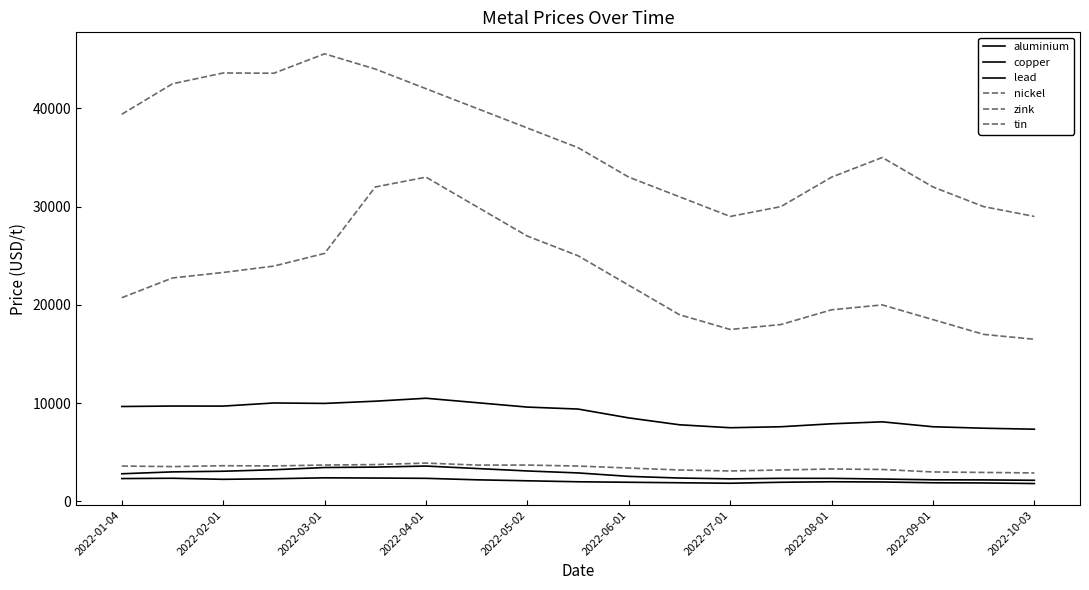

Which series has the widest spread of values?

tin